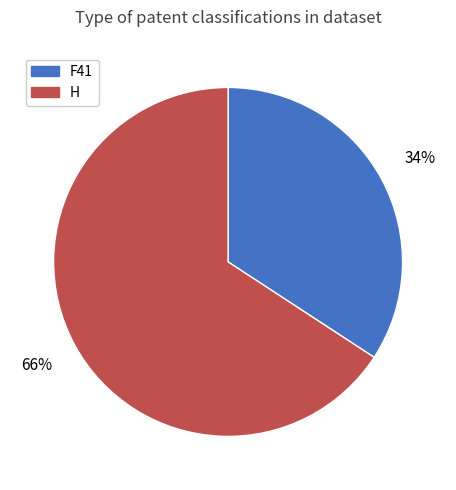

Count the number of slices in the pie.

2